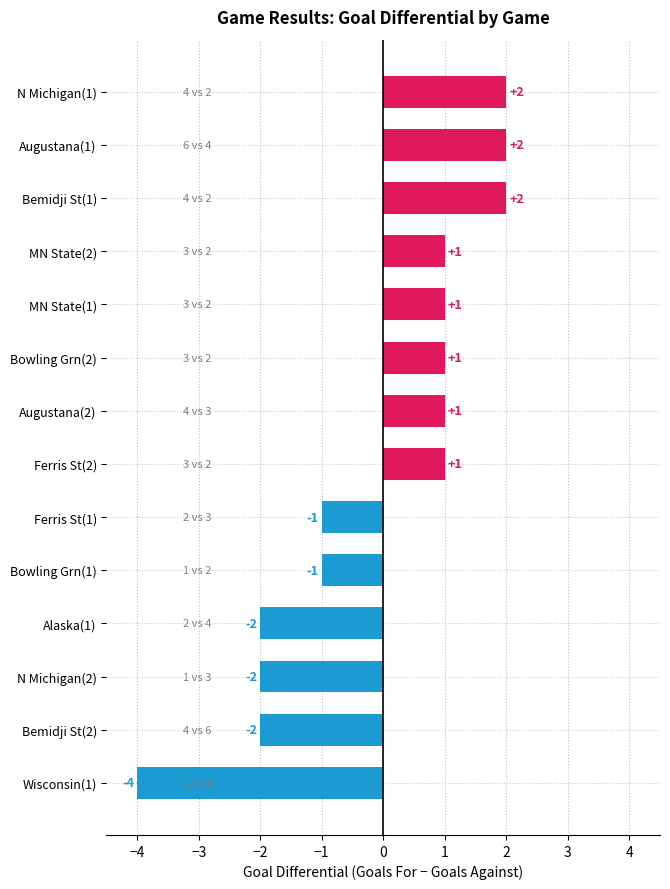

The value at MN State(1) is 1. True or false?

True